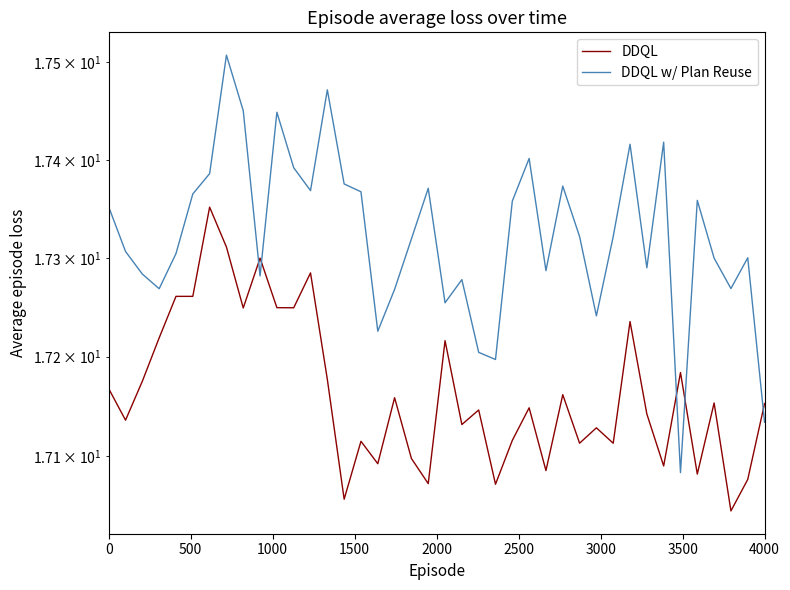

True or false: DDQL and DDQL w/ Plan Reuse intersect in this chart.

True